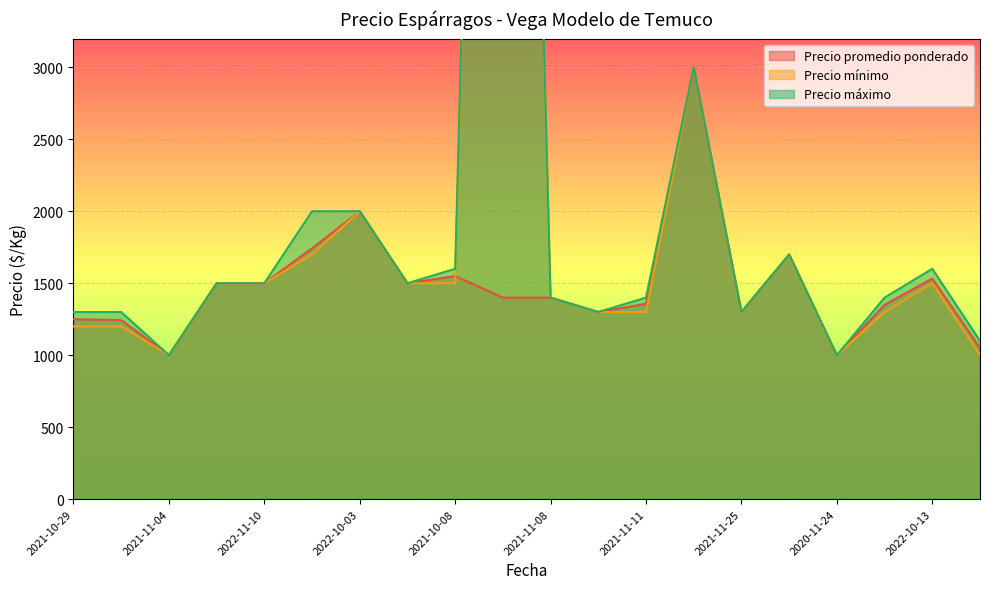

What is the lowest value of the Precio promedio ponderado series?

1000